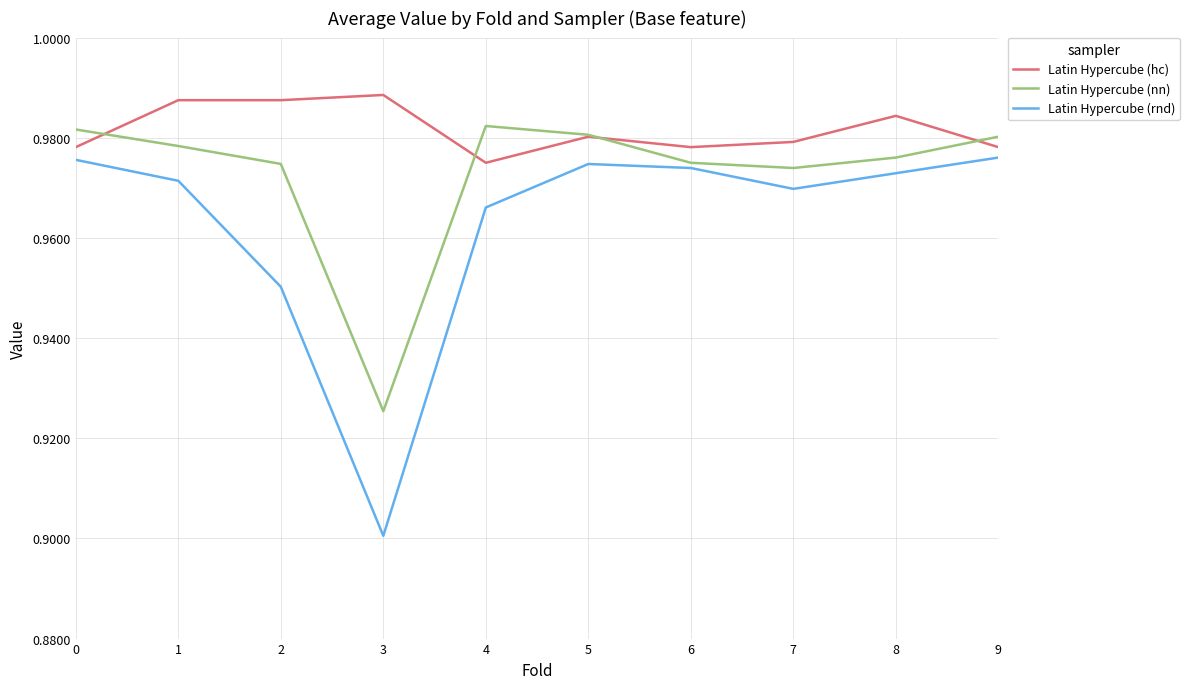

Which series has the widest spread of values?

Latin Hypercube (rnd)